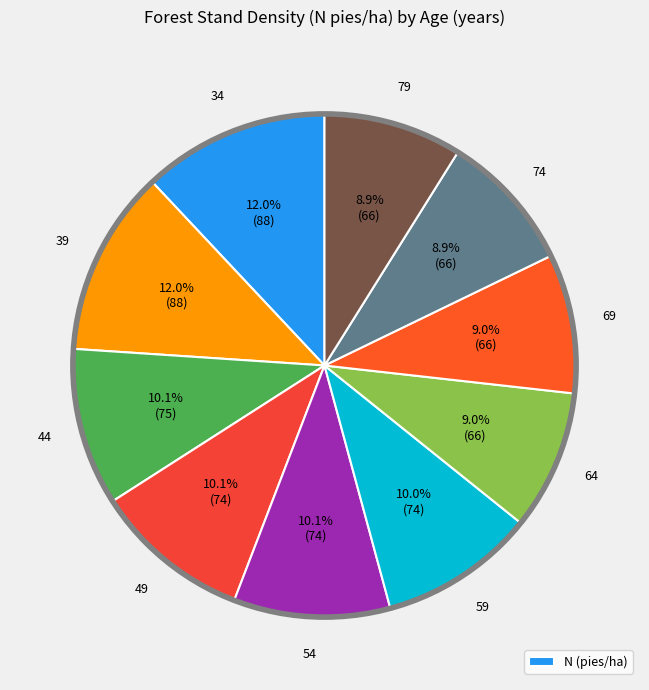

Count the number of slices in the pie.

10